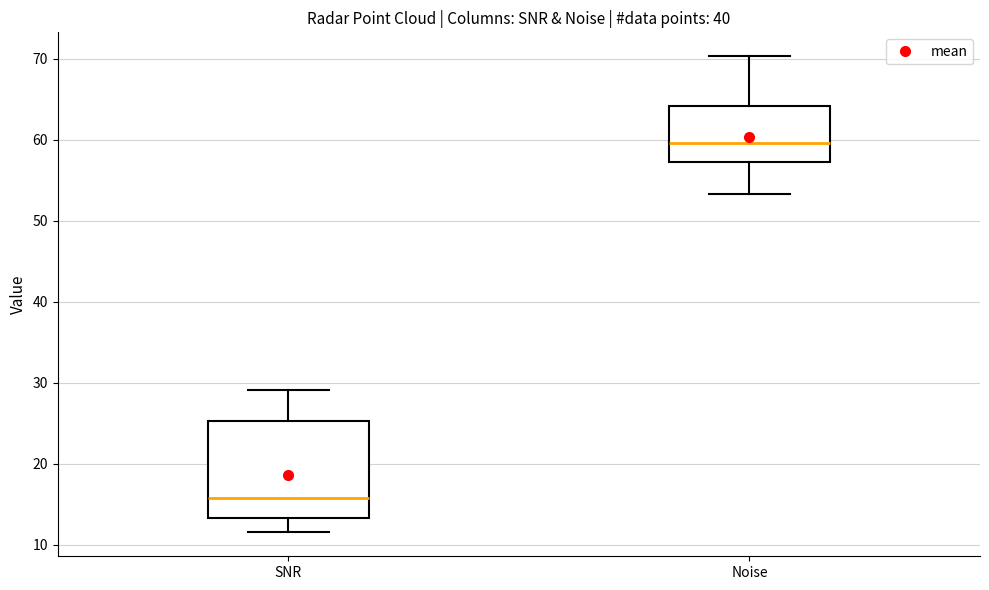

Reading left to right, transcribe this box plot: for each box, give where its median line is, the range the box spans, and where its two whiskers end, as read against the y-axis. The values are not printed on the chart, so give them approximately, as read against the axis.

SNR: median 16, box 13 to 25, whiskers 12 to 29
Noise: median 60, box 57 to 64, whiskers 53 to 70